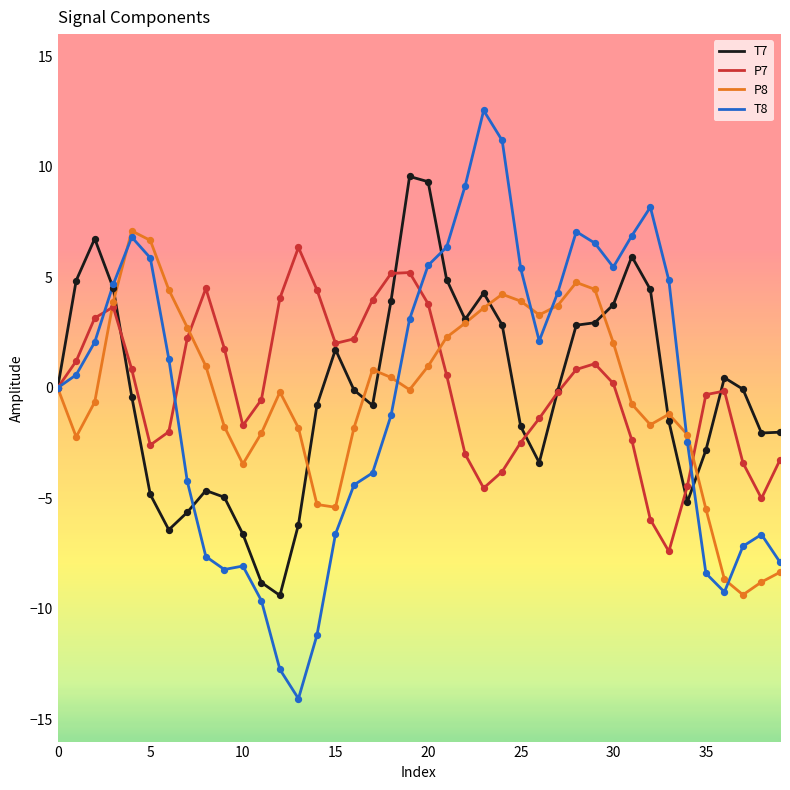

Which series has the largest range (max minus min)?

T8